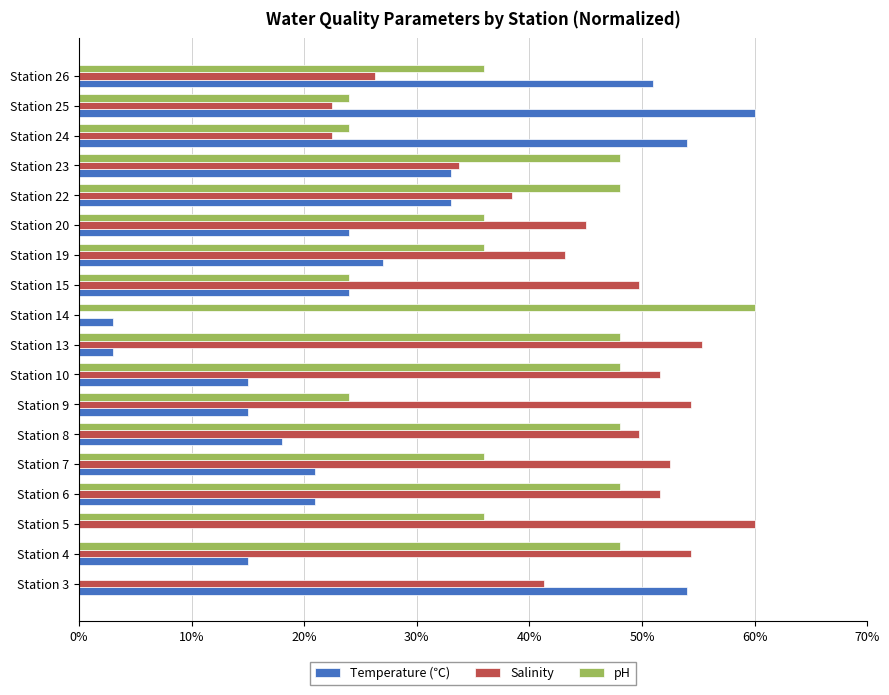

The Salinity series shows 11.9 at Station 3. True or false?

False